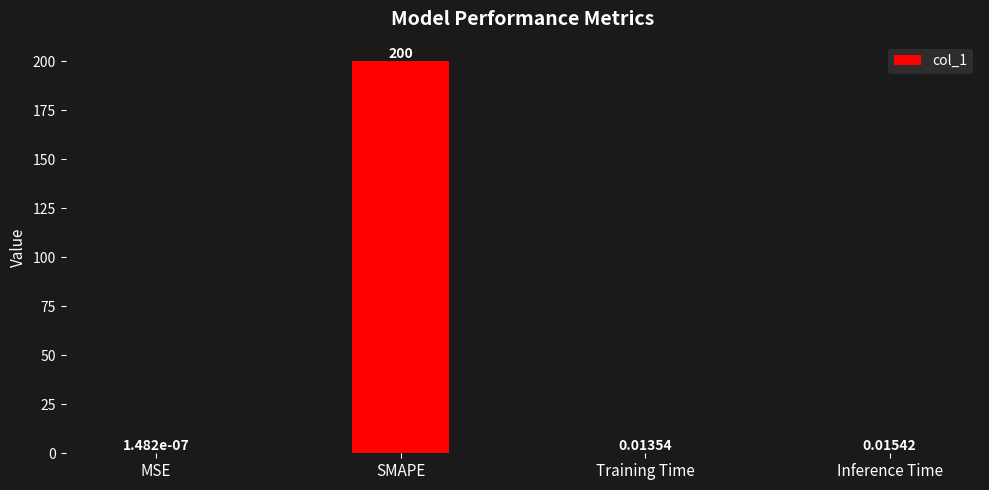

At which category does the chart reach its peak across all series?

SMAPE